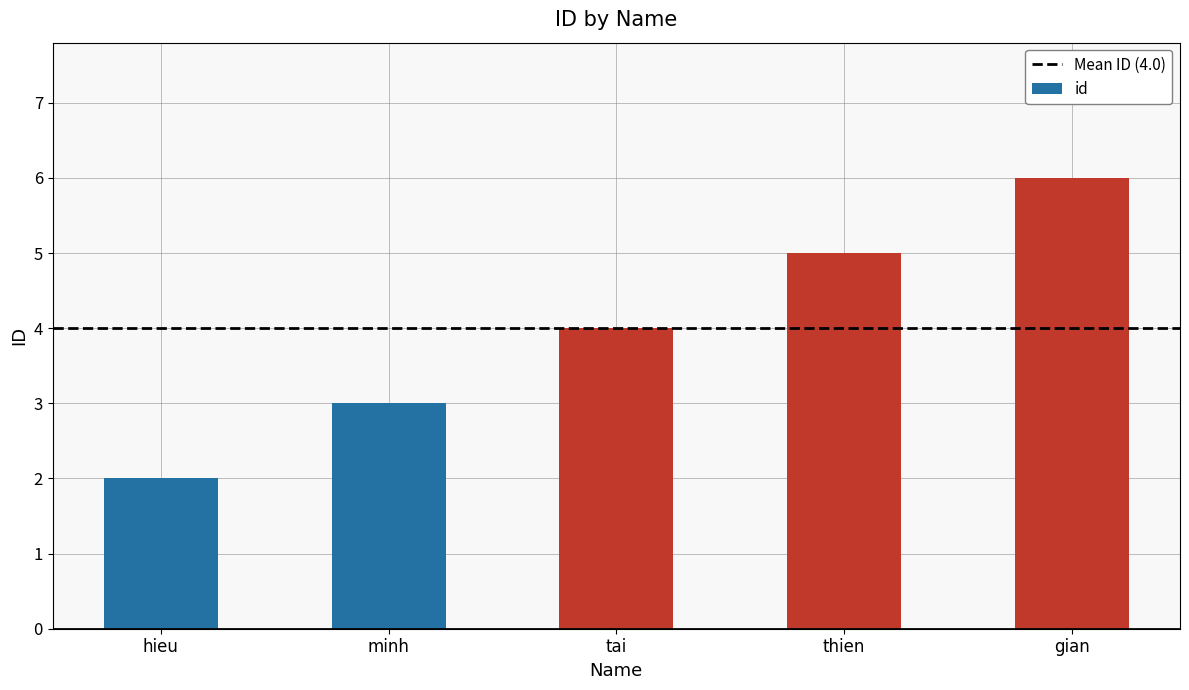

Rank the categories by value from highest to lowest.

gian, thien, tai, minh, hieu